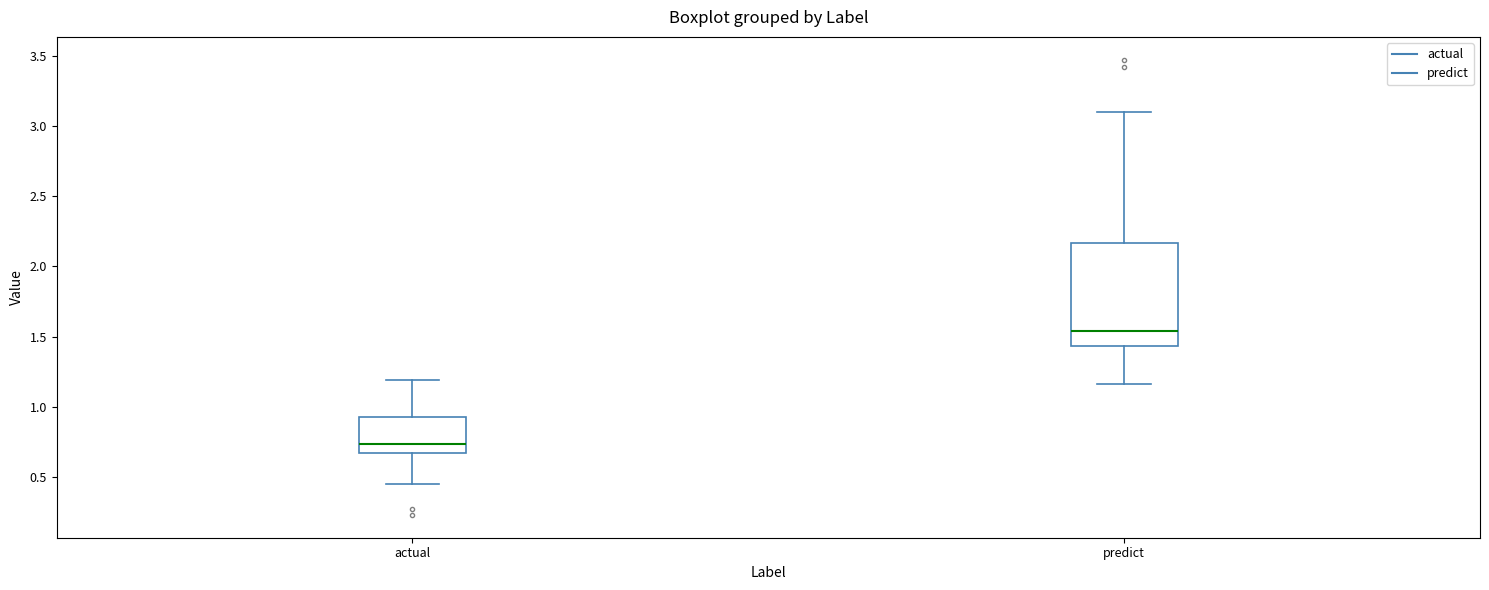

Reading left to right, transcribe this box plot: for each box, give where its median line is, the range the box spans, and where its two whiskers end, as read against the y-axis. The values are not printed on the chart, so give them approximately, as read against the axis.

actual: median 0.75, box 0.70 to 0.95, whiskers 0.45 to 1.20
predict: median 1.55, box 1.45 to 2.15, whiskers 1.15 to 3.10